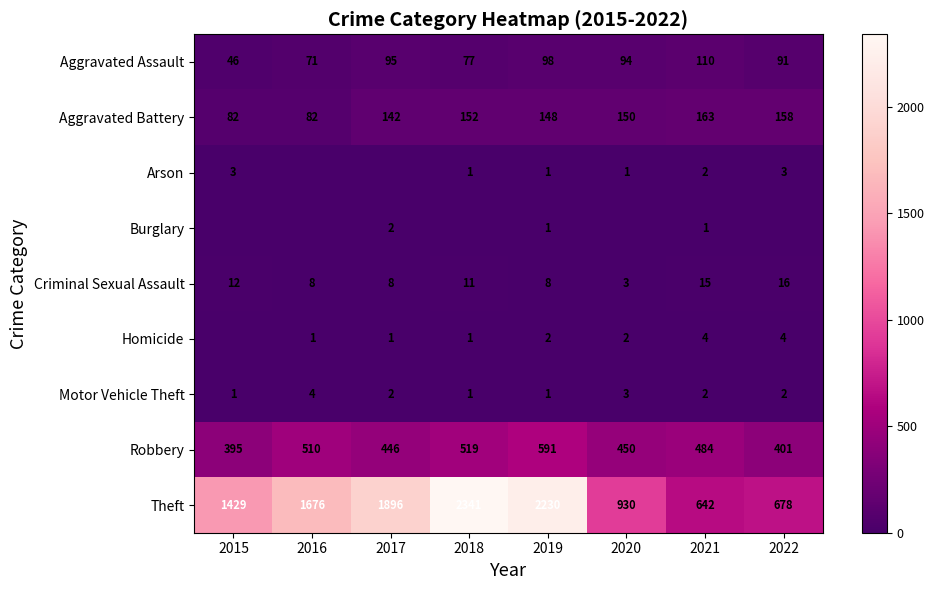

Which category has the lowest value across all series?

2016